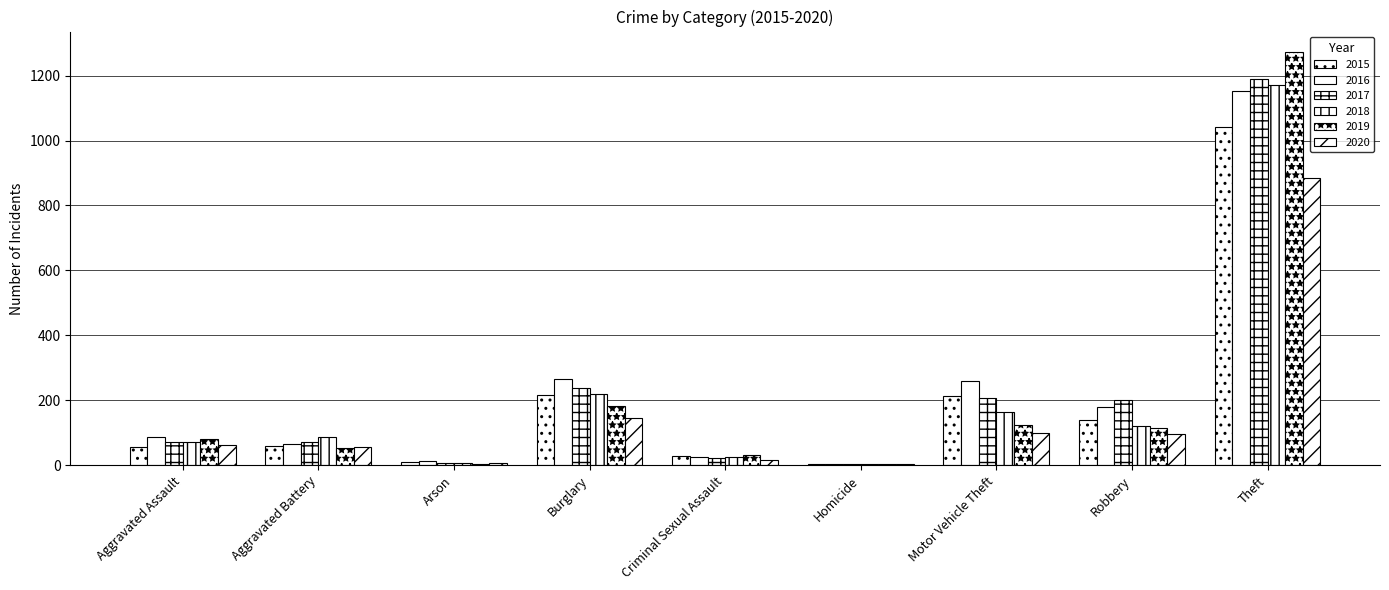

Rank the series at Criminal Sexual Assault from lowest to highest value.

2020, 2017, 2018, 2016, 2015, 2019